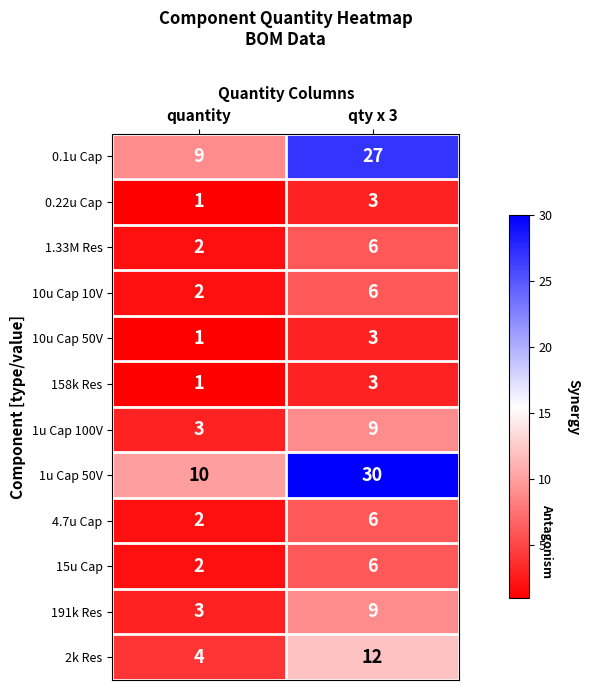

What is the difference between the maximum and minimum values in the 15u Cap series?

4